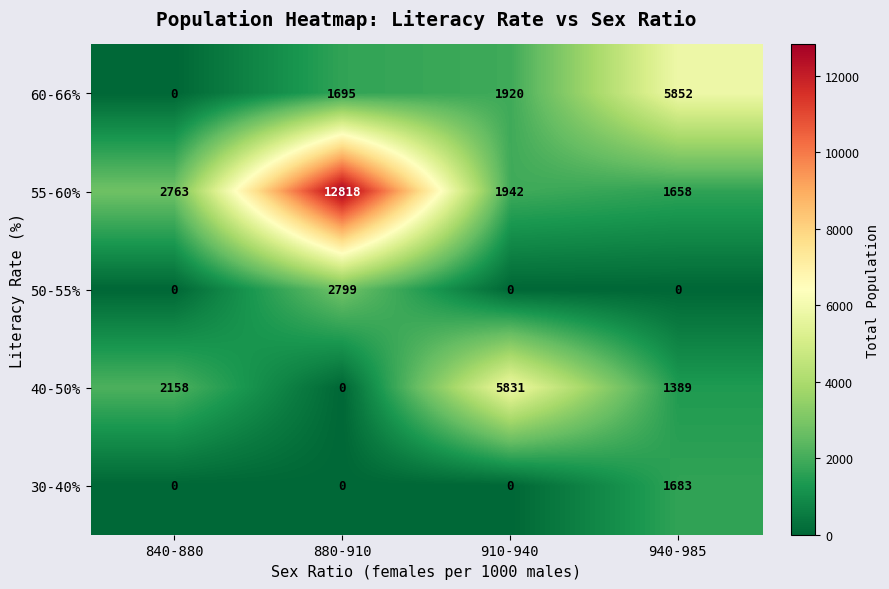

What is the maximum value for 40-50%?

5831